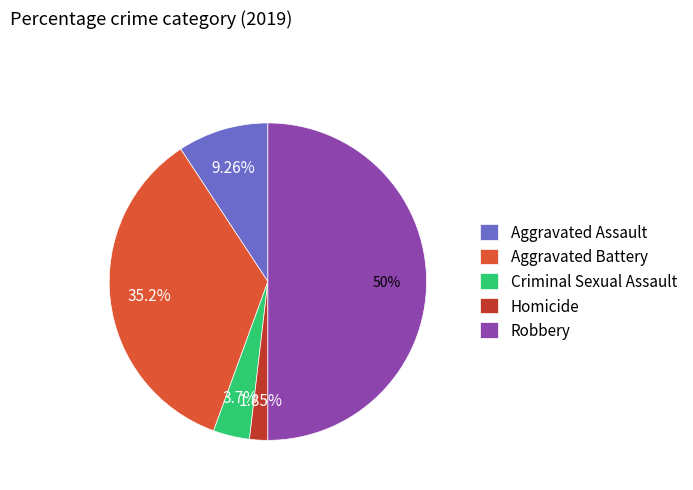

How many segments does this pie chart have?

5